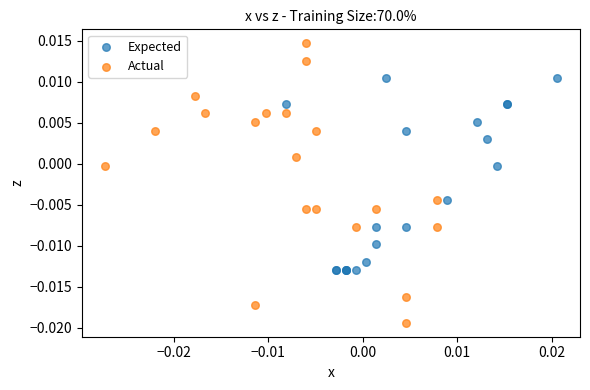

What are all the series names shown in the legend?

Expected, Actual